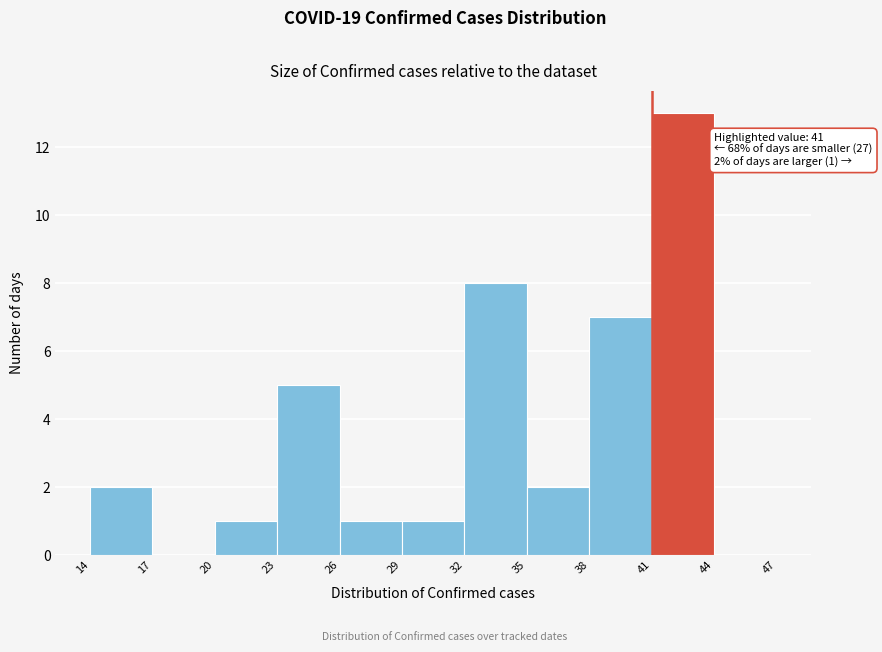

Over which range of the x-axis is the bar tallest?

41 to 44